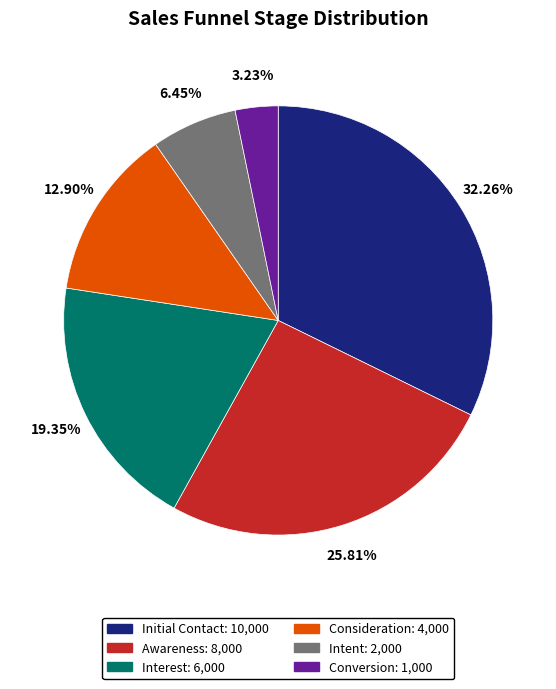

Is there any slice that represents more than half of the pie?

No